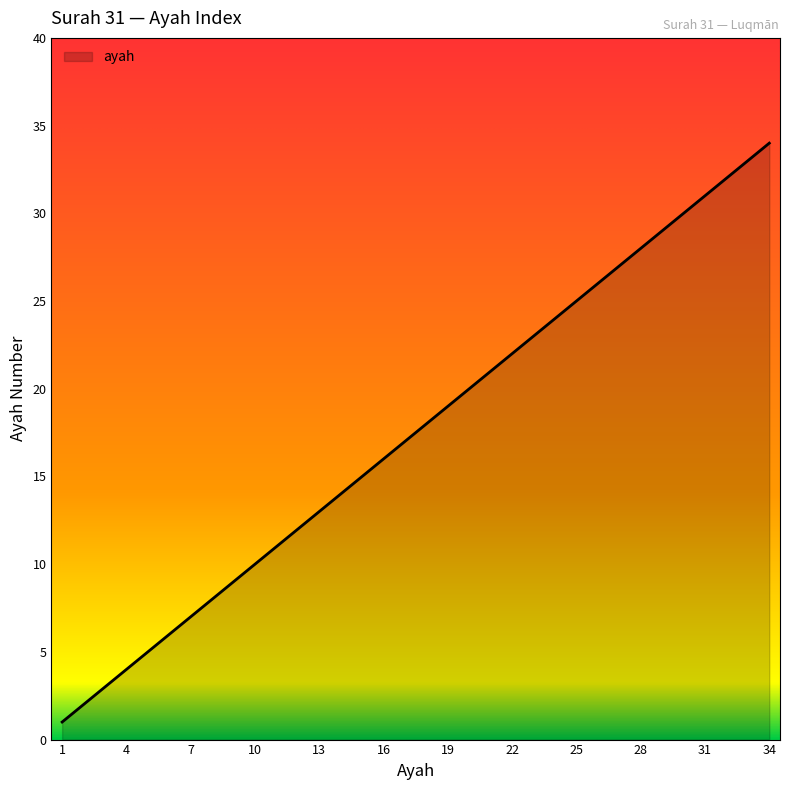

True or false: there are more than 2 points higher than both neighbors.

False